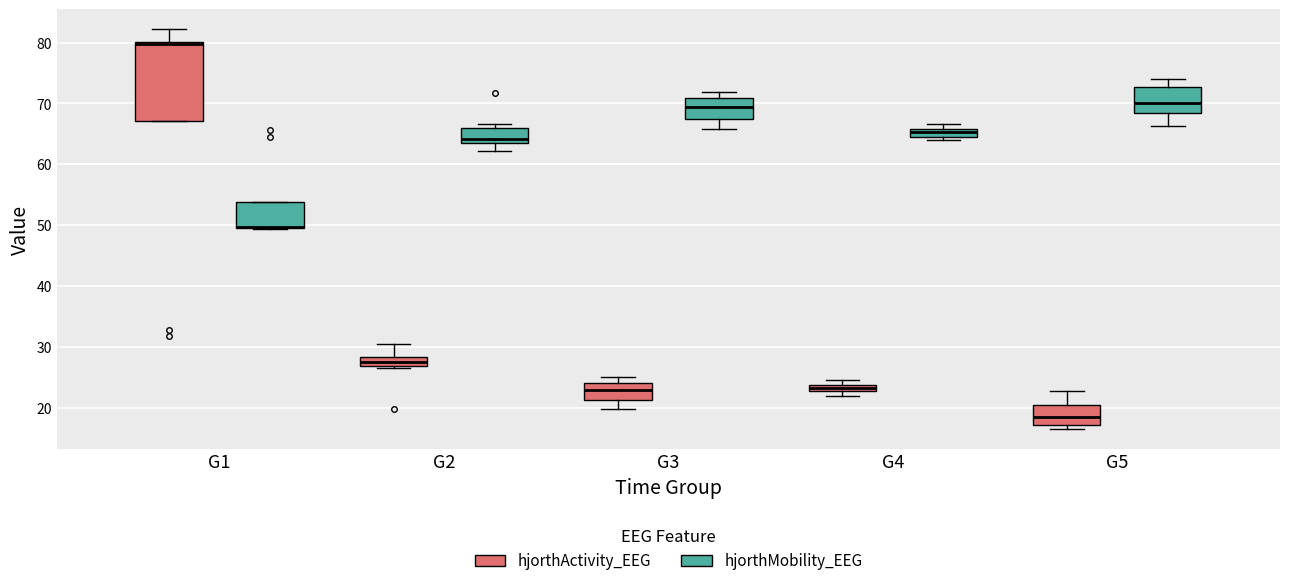

Where is the upper edge of the box for G5 (hjorthActivity_EEG) on the y-axis? The values are not printed on the chart, so give them approximately, as read against the axis.

21